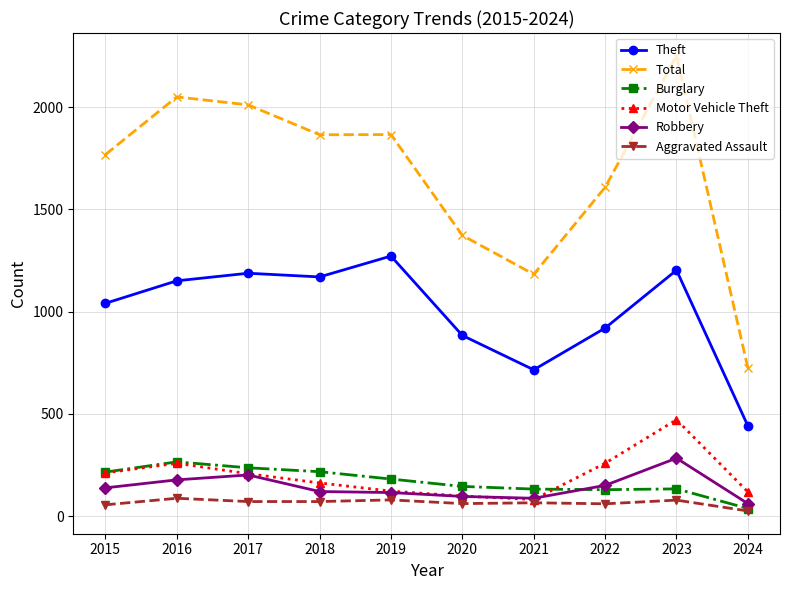

What is the sum of all Total values?

16700